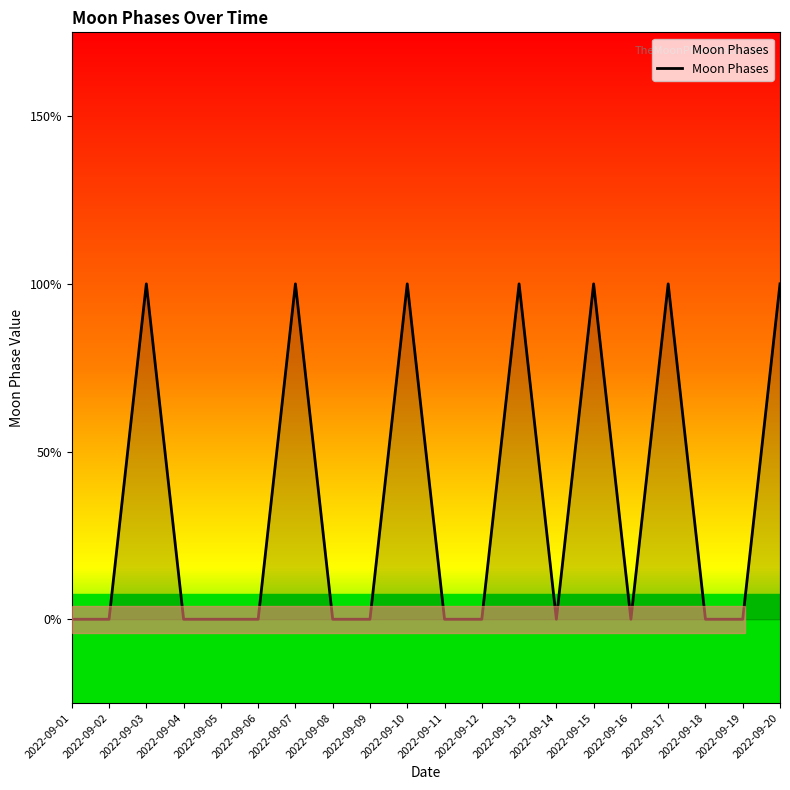

Does the chart have visible grid lines?

No